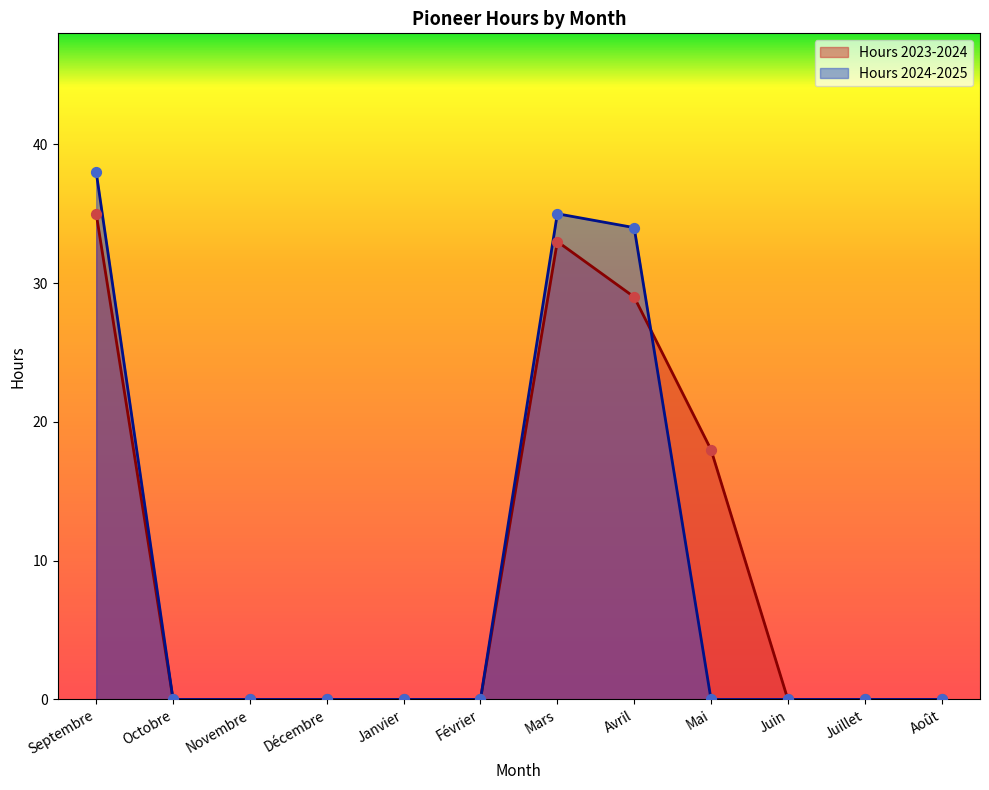

At how many categories does at least one series exceed 28?

3